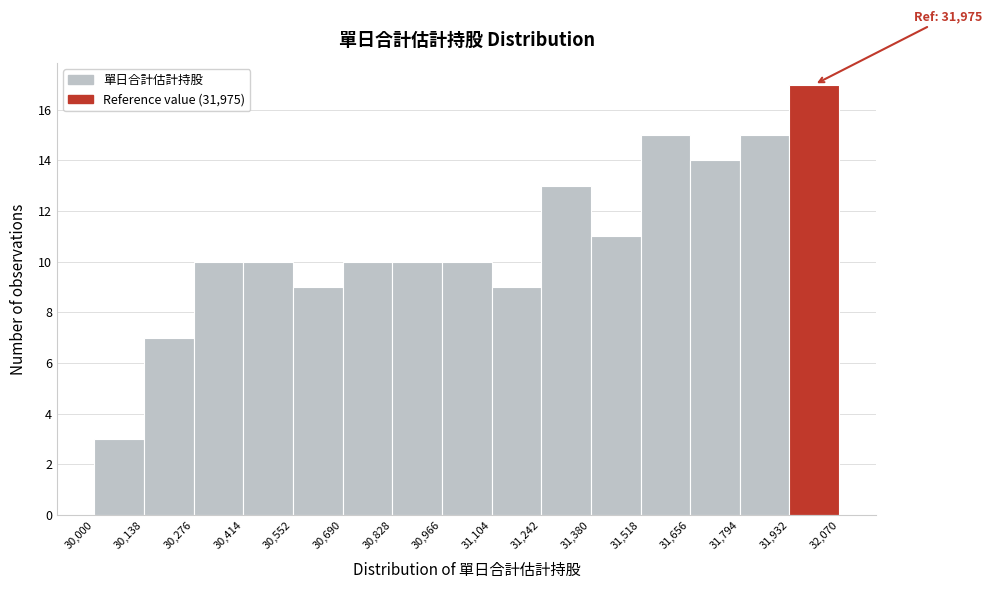

Which range on the x-axis has the tallest bar?

31,932 to 32,070